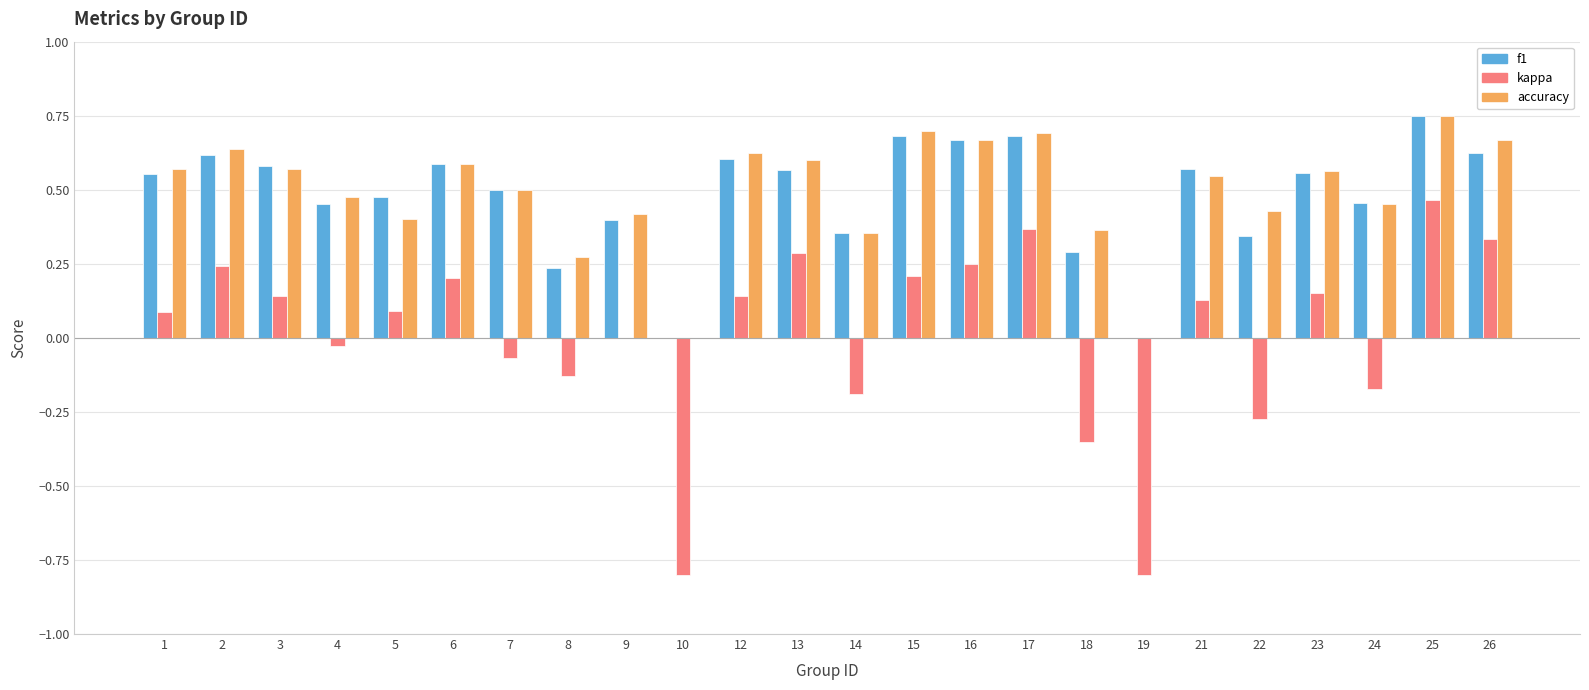

How many categories are shown in the chart?

24